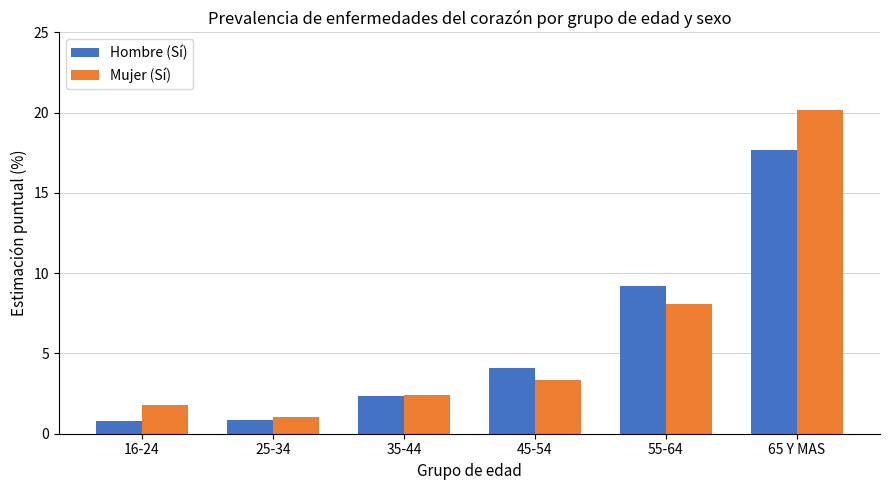

What is the difference between the highest and lowest values at 16-24?

1.0